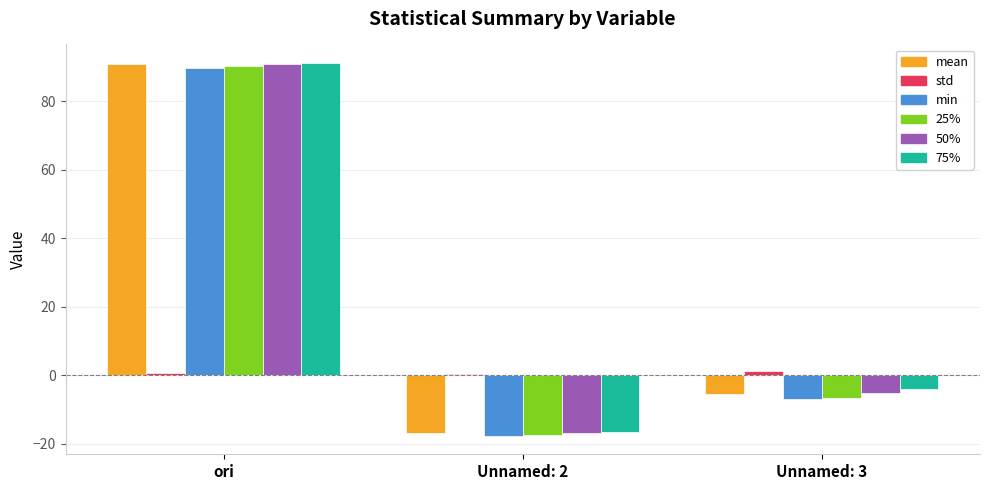

What is the sum of the mean values at Unnamed: 2 and ori?

73.8